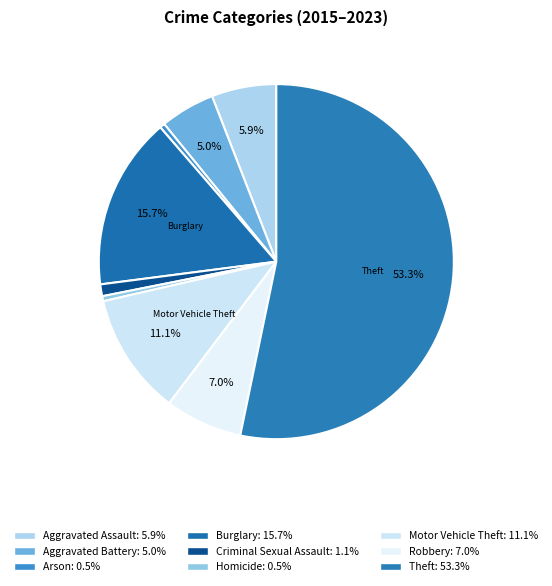

How many slices are in this pie chart?

9